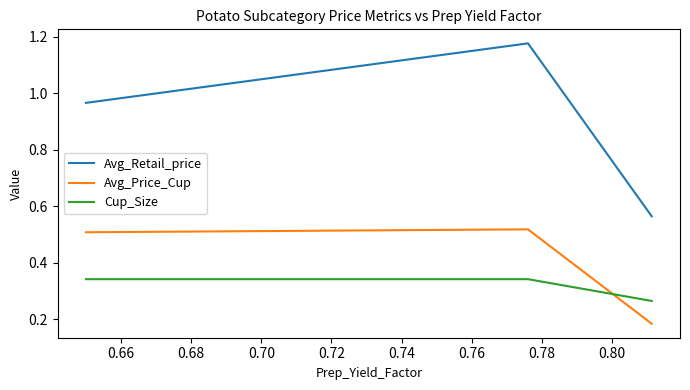

What is the difference between the second highest and minimum values in the Avg_Price_Cup series?

0.3